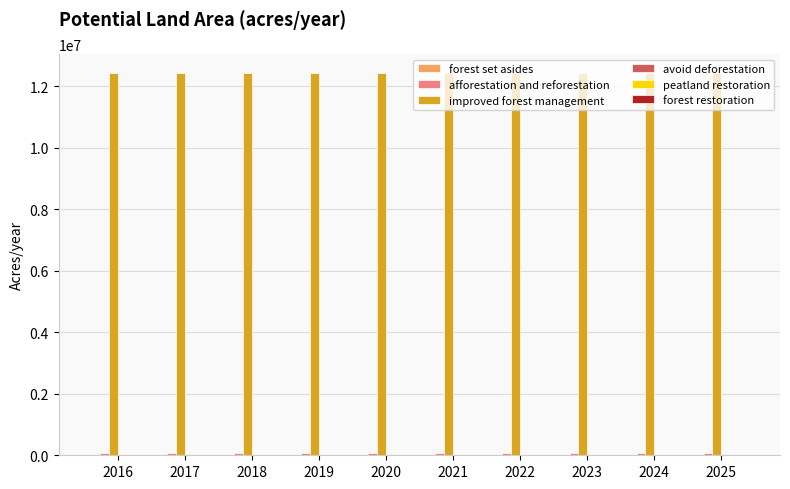

How many groups of bars are there?

10